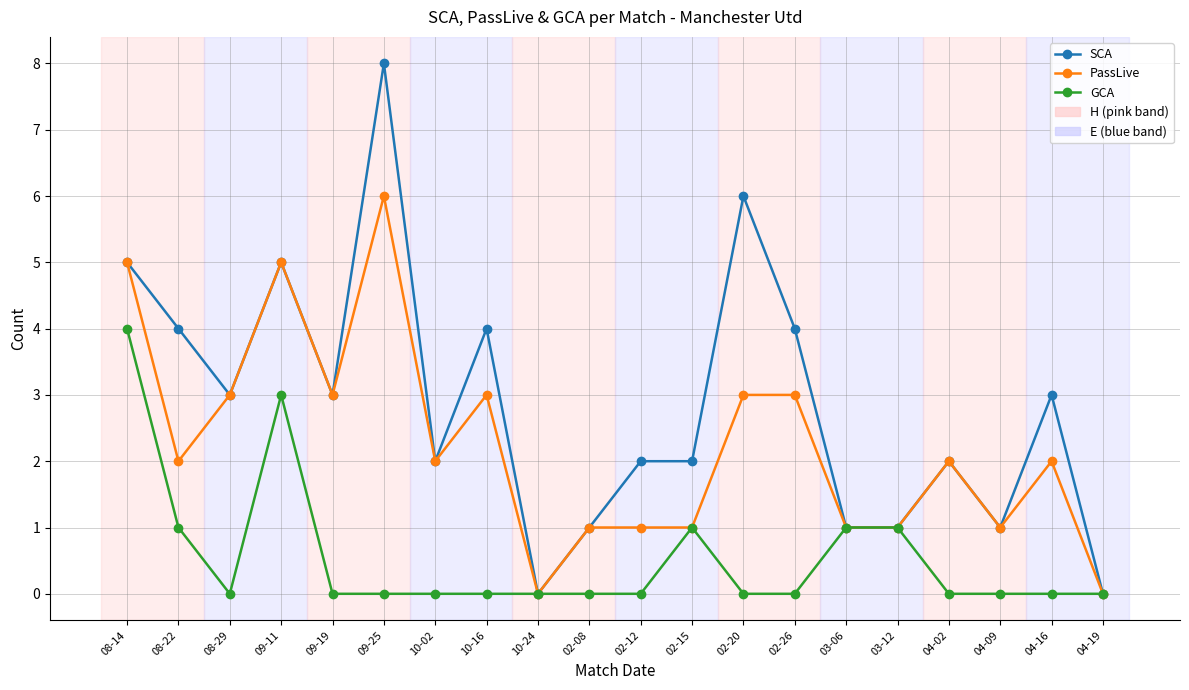

List the series in order of their overall mean, lowest first.

GCA, PassLive, SCA